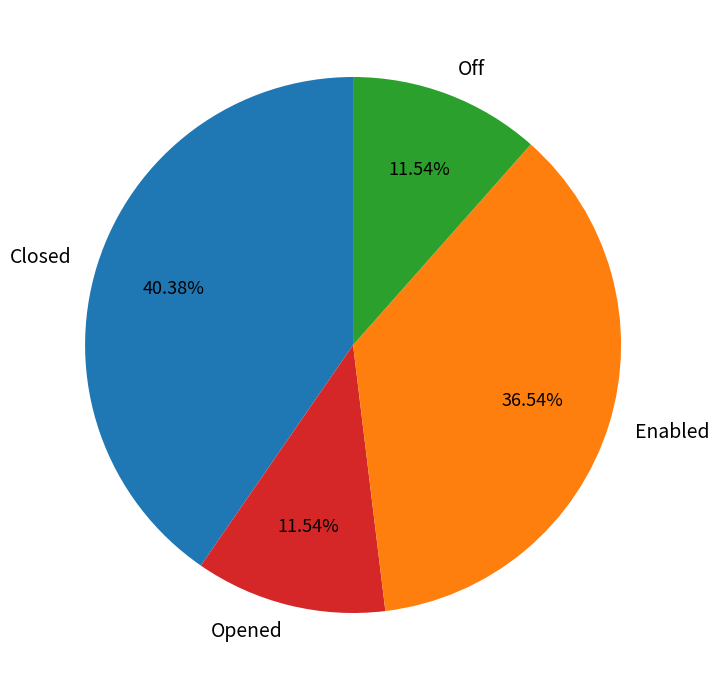

Does any single category account for the majority?

No